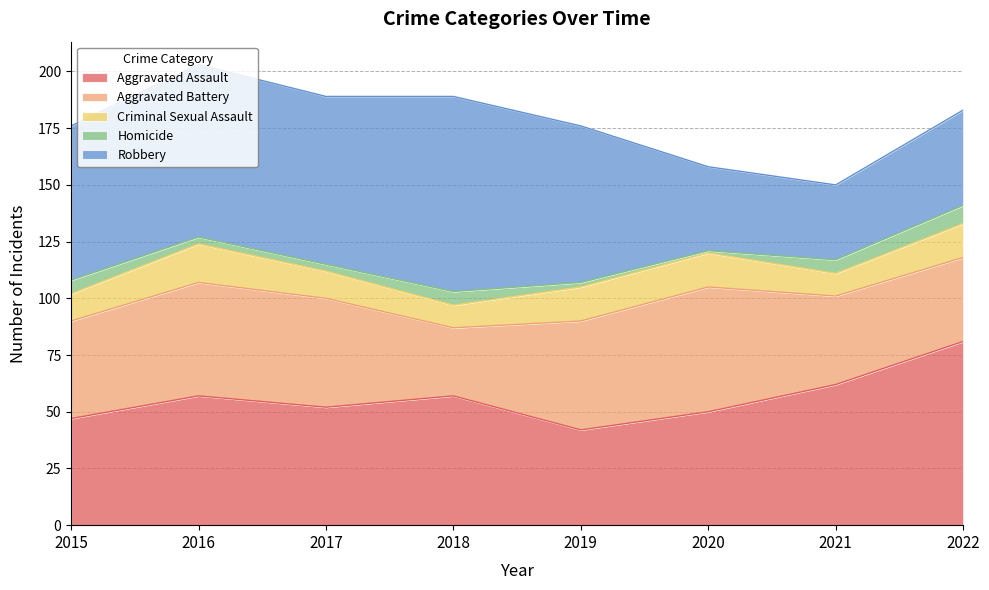

Does the chart display data point markers on the line(s)?

No